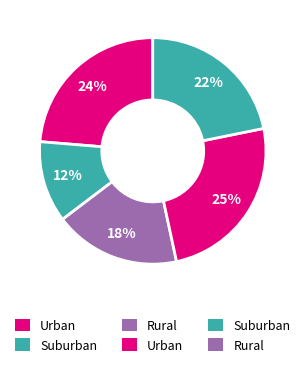

How many slices are in this pie chart?

5